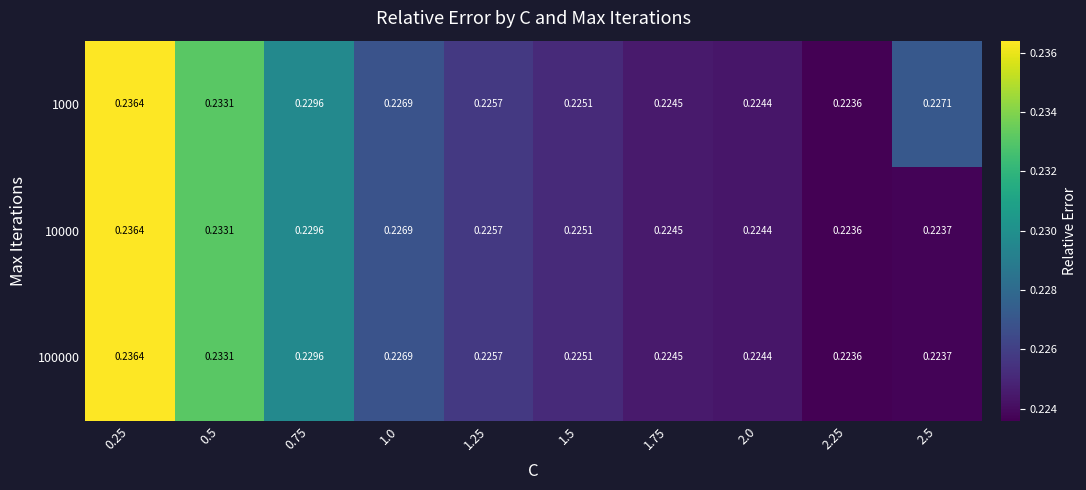

At which category does the chart reach its minimum across all series?

2.25